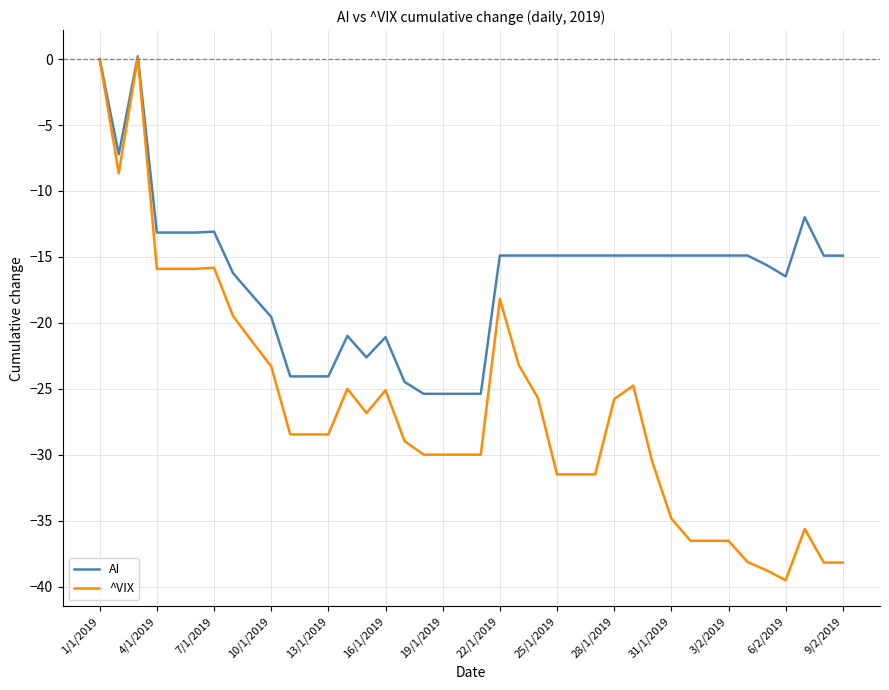

Which series has the largest total across all categories?

AI